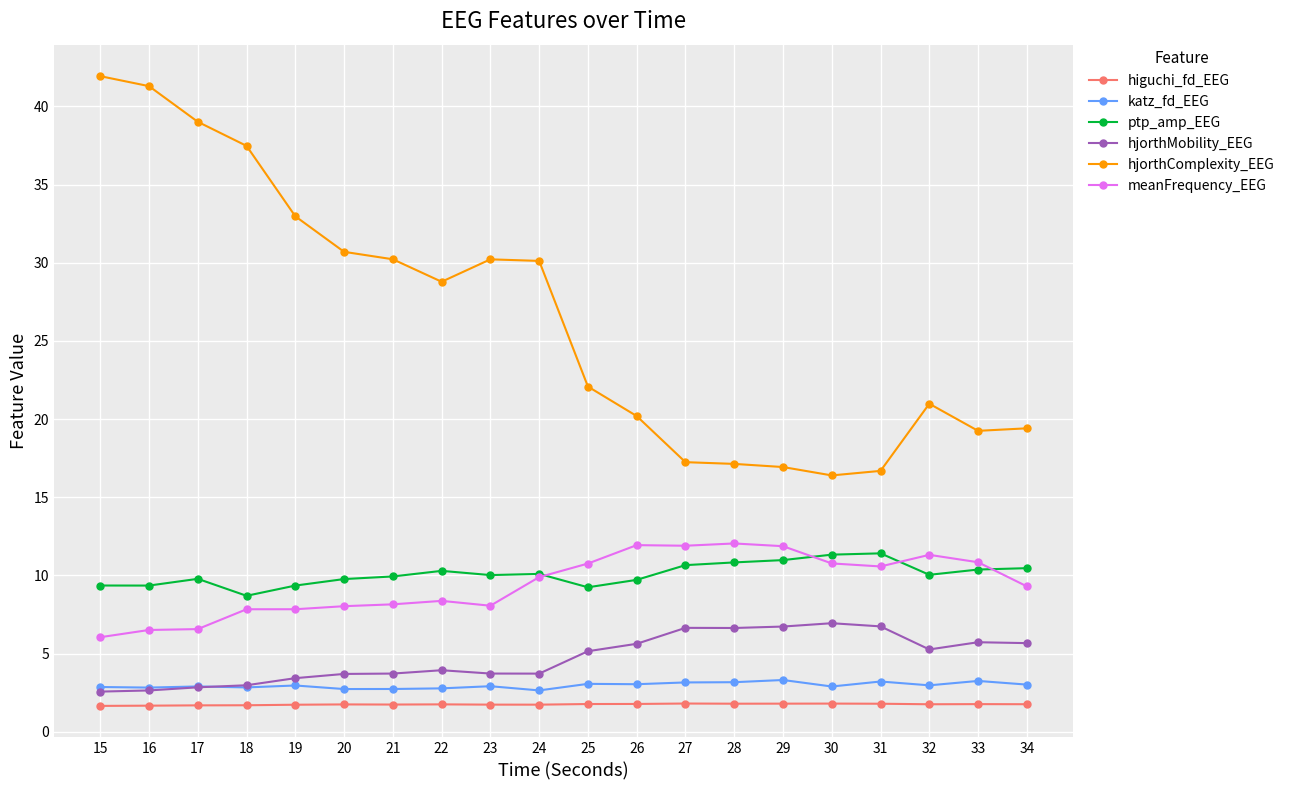

How many lines are shown in the chart?

6